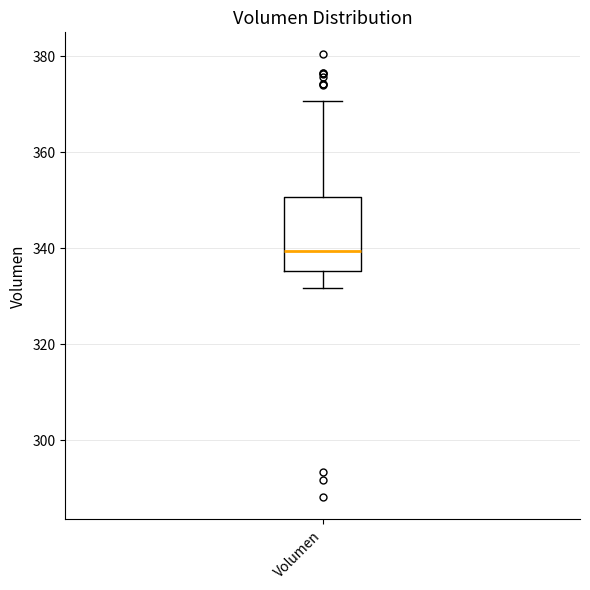

Where is the lower edge of the box for Volumen on the y-axis? The values are not printed on the chart, so give them approximately, as read against the axis.

336